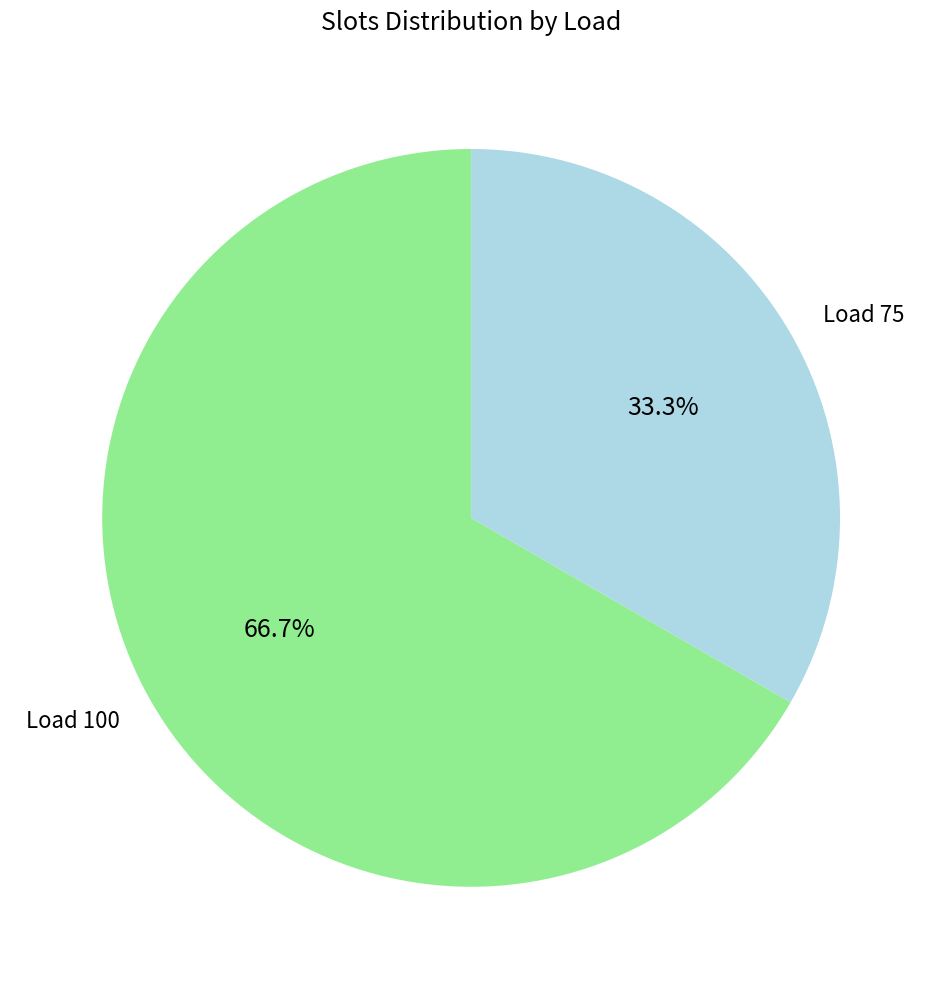

To the nearest percent, what portion does Load 75 represent?

33%